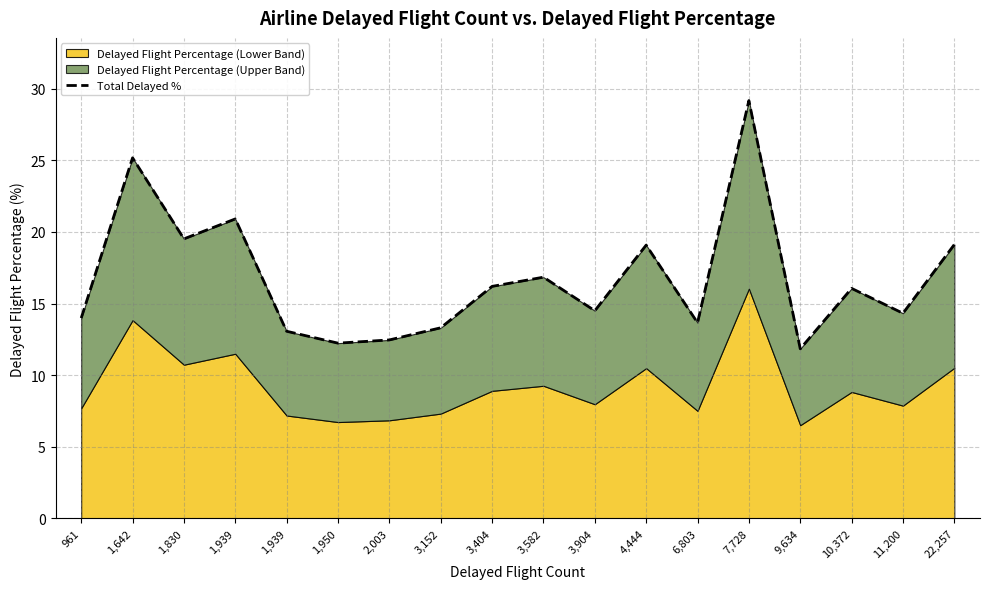

How many values exceed 16?

9